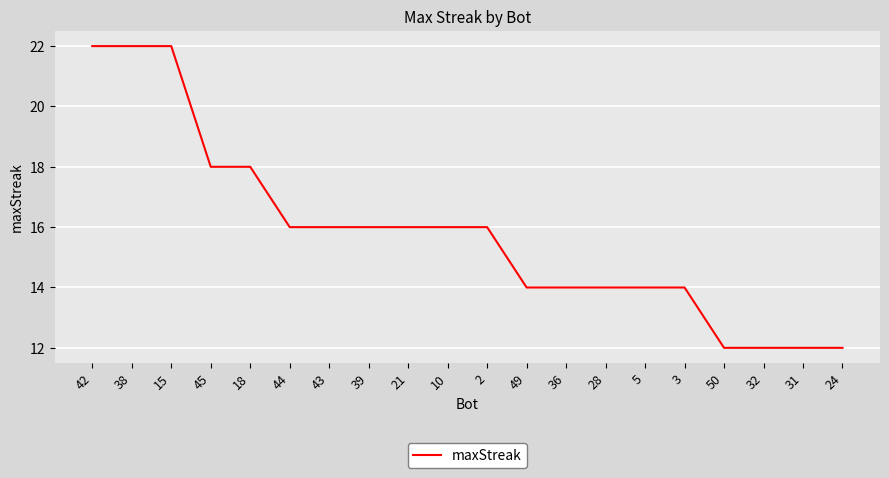

What is the difference between the second highest and second lowest values?

10